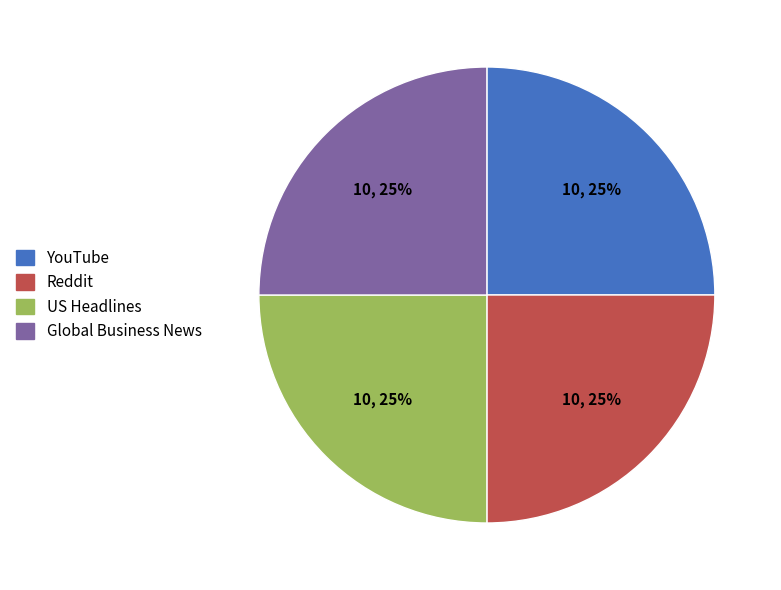

Does YouTube represent more than half of the total?

No